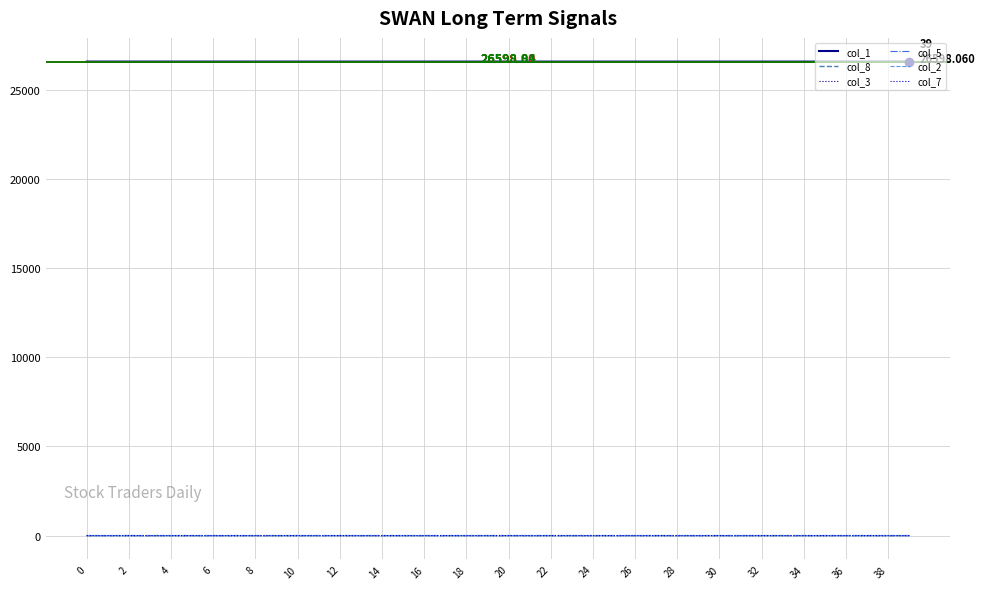

Which series has the largest total across all categories?

col_1